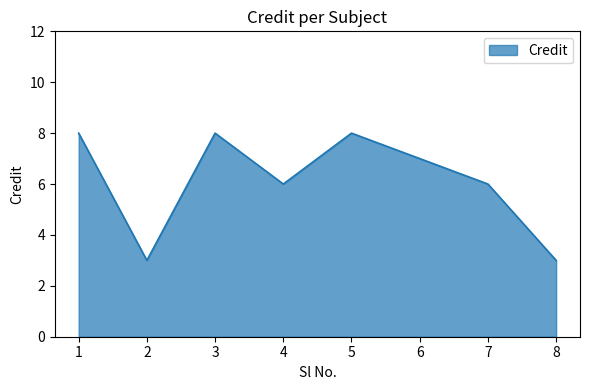

True or false: the data has more than 2 interior local peaks.

False